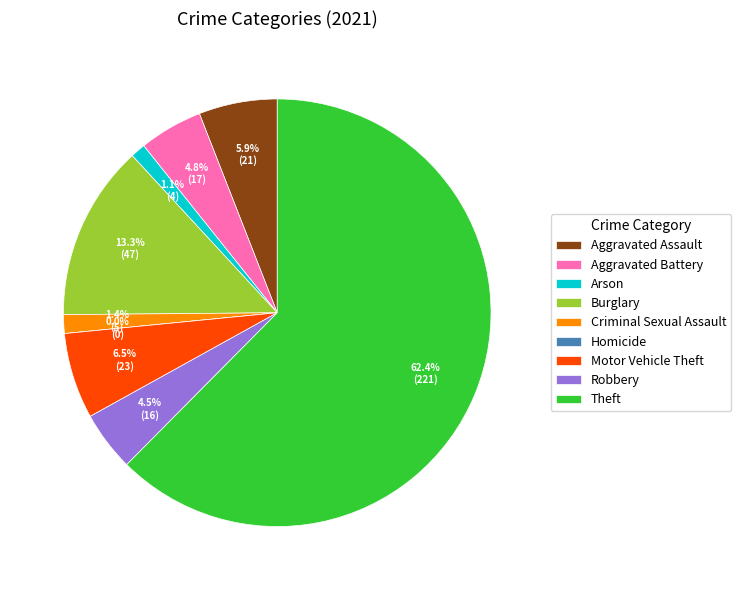

What percentage is the Aggravated Assault slice, to the nearest percent?

6%